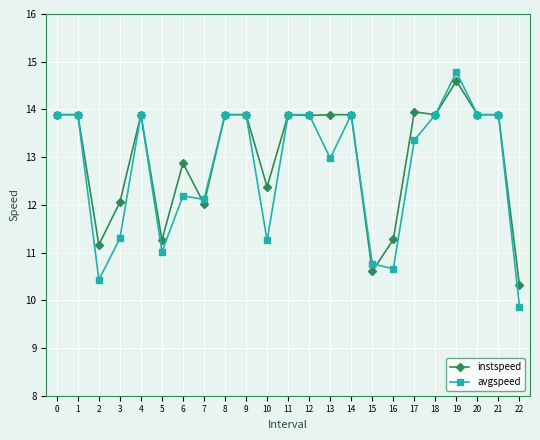

Which series ends up on top after the final intersection of instspeed and avgspeed?

instspeed